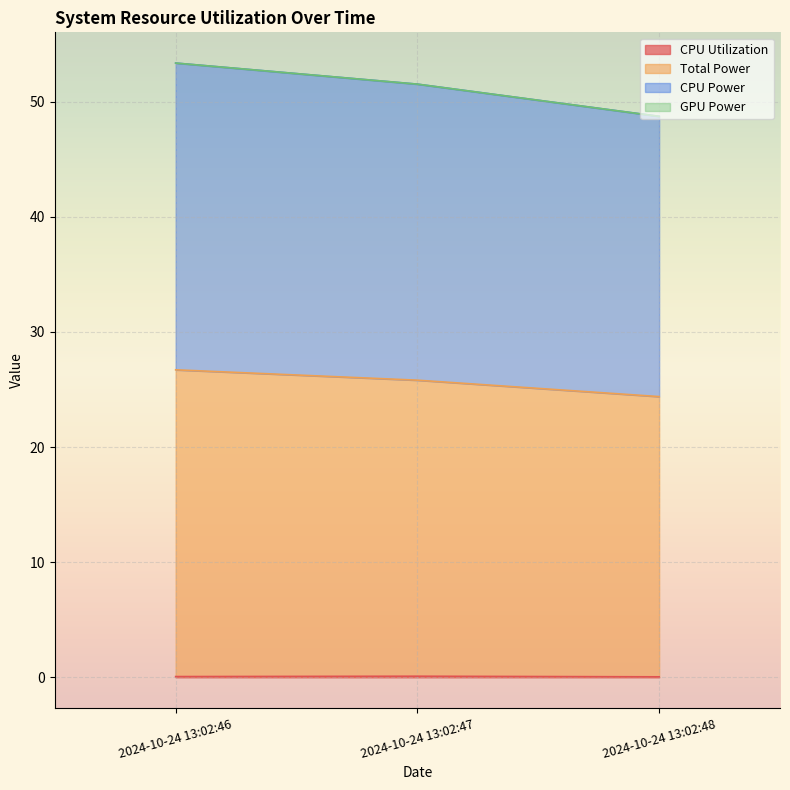

At how many categories does at least one series exceed 8?

3